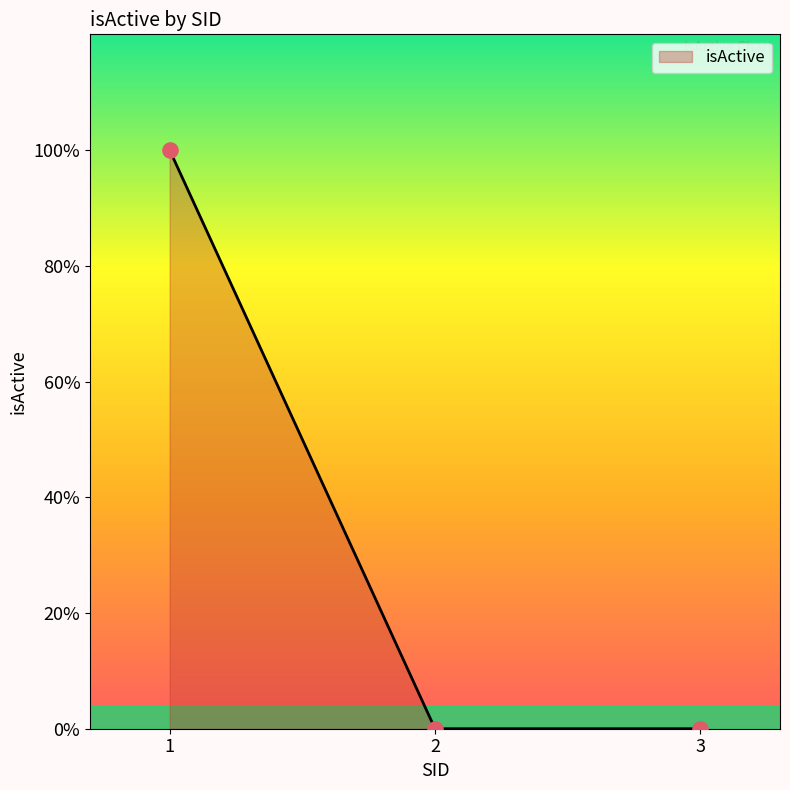

Between 1 and 2, which is larger?

1